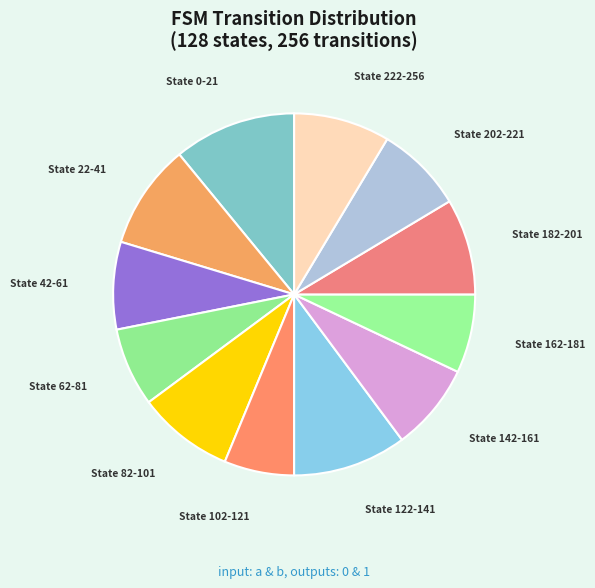

Which has a higher value, State 82-101 or State 42-61?

State 82-101